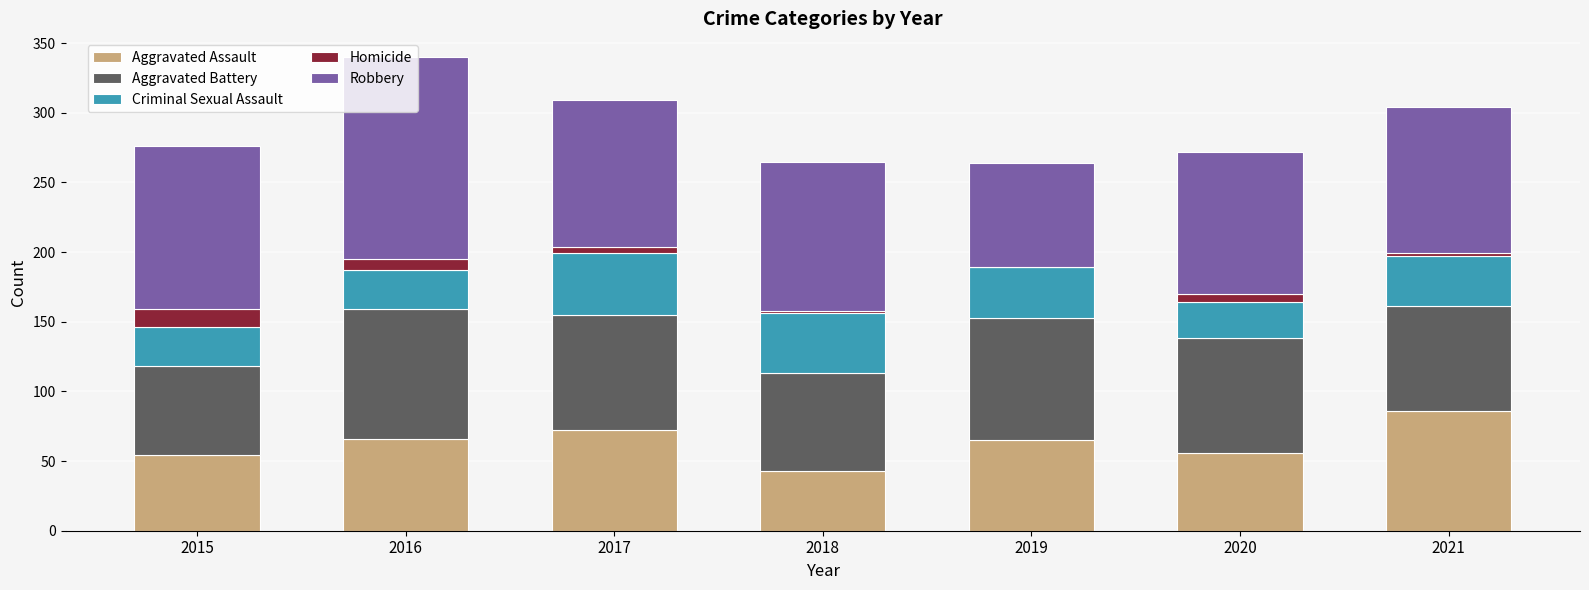

Are the bars horizontal?

No